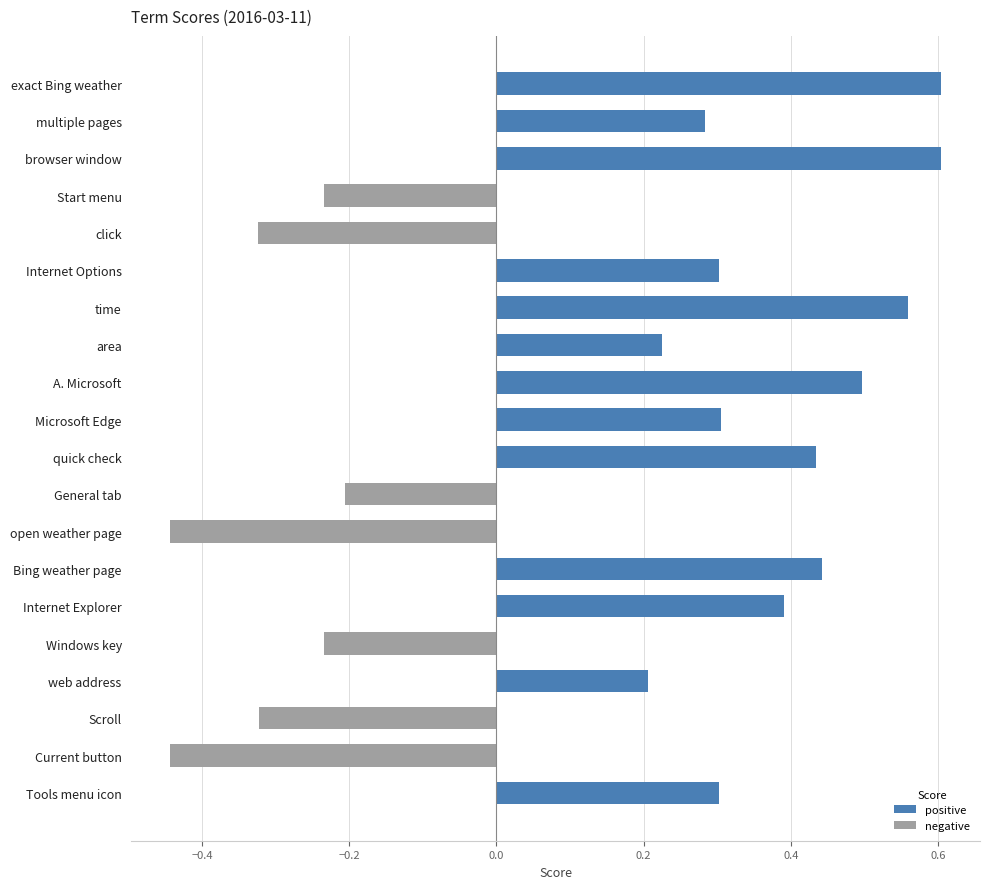

List the series in order of their overall mean, lowest first.

negative, positive